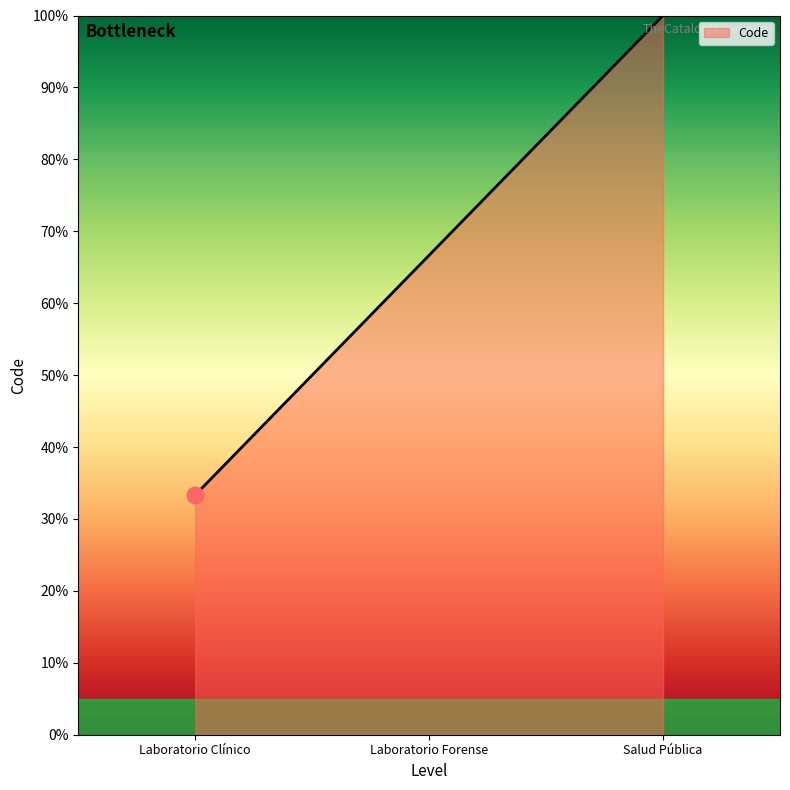

What value does the data have at Laboratorio Forense?

66.7